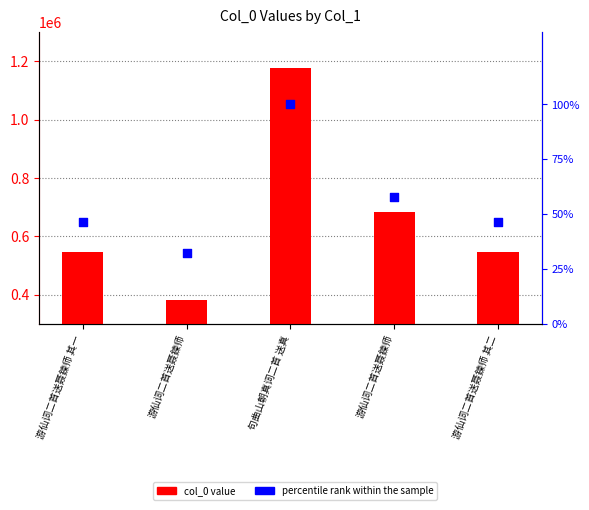

Which series contains the lowest Y value?

percentile rank within the sample